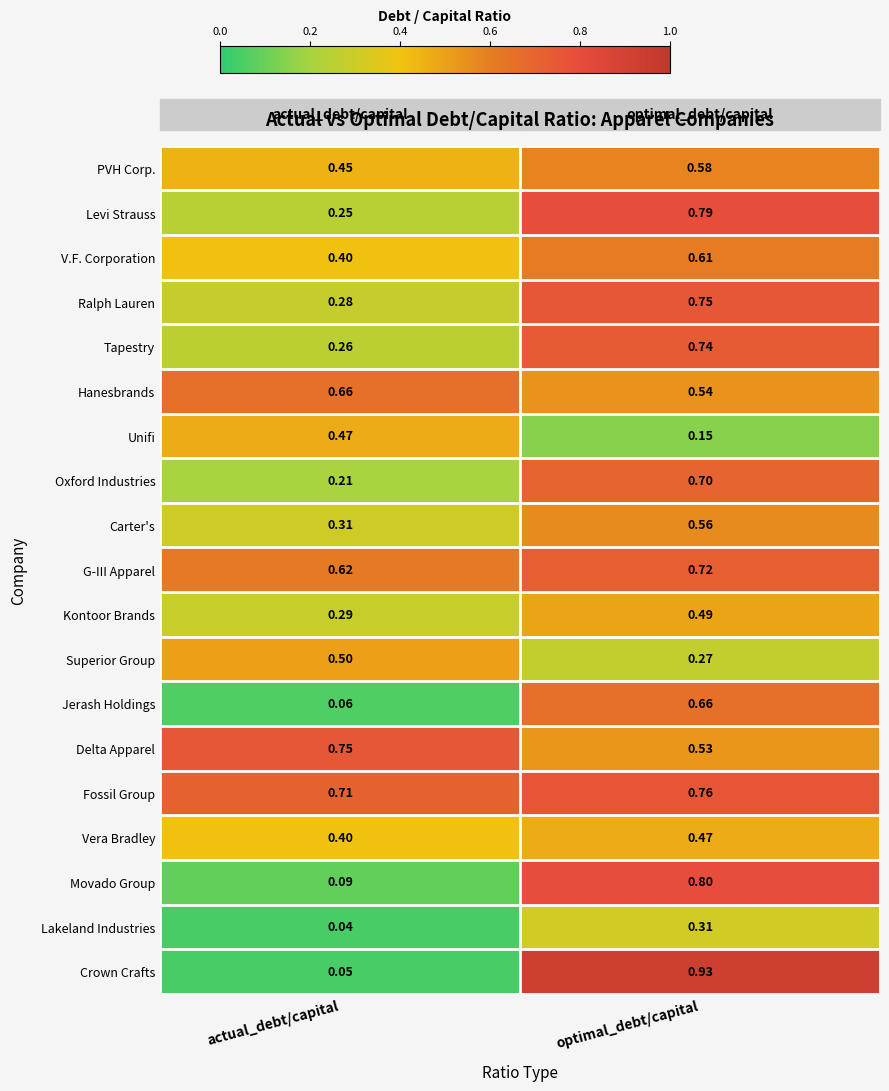

At which label is Fossil Group closest to 0?

actual_debt/capital